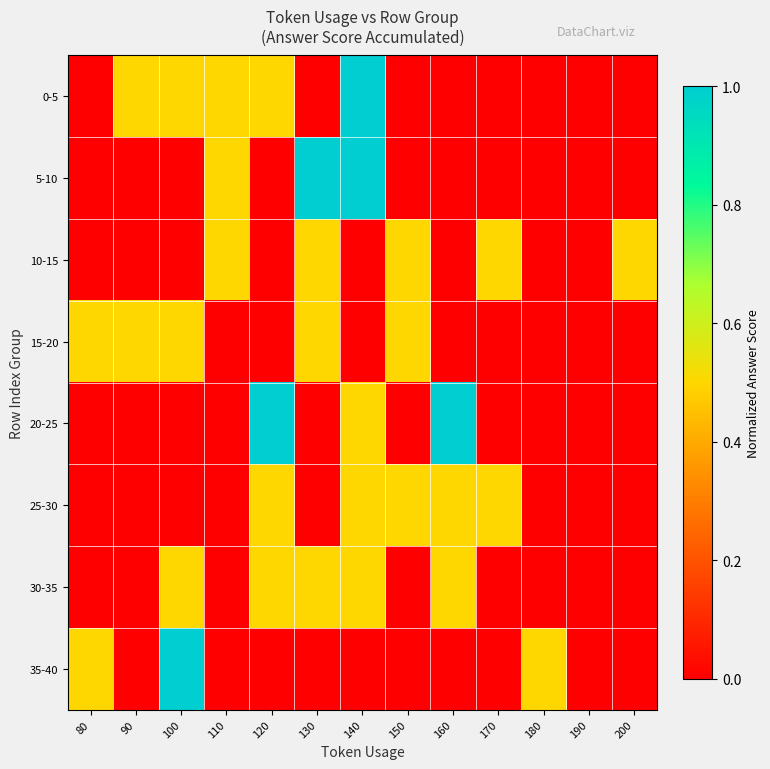

Reading left to right, extract all data points from this chart.

0-5: 80=0.0	90=0.5	100=0.5	110=0.5	120=0.5	130=0.0	140=1.0	150=0.0	160=0.0	170=0.0	180=0.0	190=0.0	200=0.0
5-10: 80=0.0	90=0.0	100=0.0	110=0.5	120=0.0	130=1.0	140=1.0	150=0.0	160=0.0	170=0.0	180=0.0	190=0.0	200=0.0
10-15: 80=0.0	90=0.0	100=0.0	110=0.5	120=0.0	130=0.5	140=0.0	150=0.5	160=0.0	170=0.5	180=0.0	190=0.0	200=0.5
15-20: 80=0.5	90=0.5	100=0.5	110=0.0	120=0.0	130=0.5	140=0.0	150=0.5	160=0.0	170=0.0	180=0.0	190=0.0	200=0.0
20-25: 80=0.0	90=0.0	100=0.0	110=0.0	120=1.0	130=0.0	140=0.5	150=0.0	160=1.0	170=0.0	180=0.0	190=0.0	200=0.0
25-30: 80=0.0	90=0.0	100=0.0	110=0.0	120=0.5	130=0.0	140=0.5	150=0.5	160=0.5	170=0.5	180=0.0	190=0.0	200=0.0
30-35: 80=0.0	90=0.0	100=0.5	110=0.0	120=0.5	130=0.5	140=0.5	150=0.0	160=0.5	170=0.0	180=0.0	190=0.0	200=0.0
35-40: 80=0.5	90=0.0	100=1.0	110=0.0	120=0.0	130=0.0	140=0.0	150=0.0	160=0.0	170=0.0	180=0.5	190=0.0	200=0.0